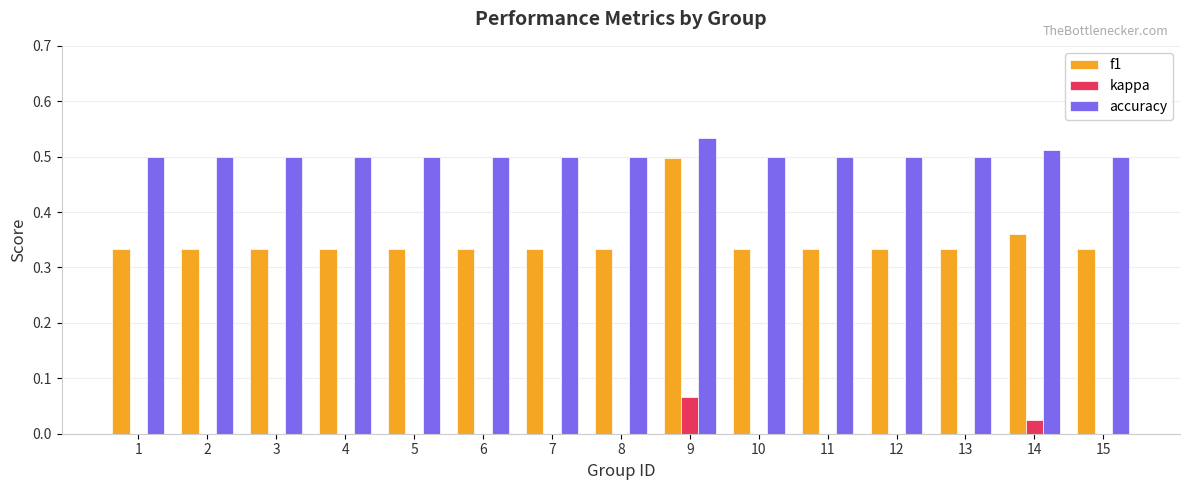

Which category has the highest value in the f1 series?

9